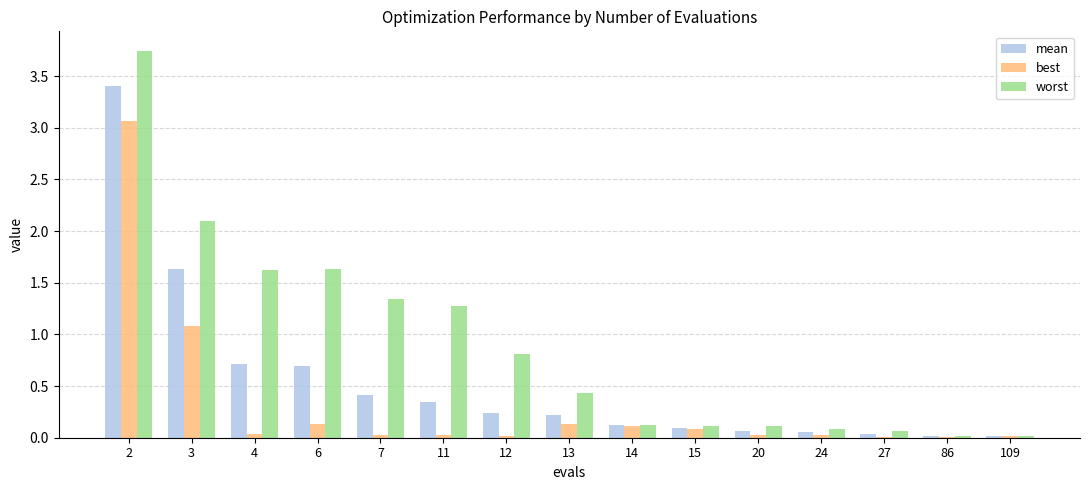

How many groups of bars are there?

15